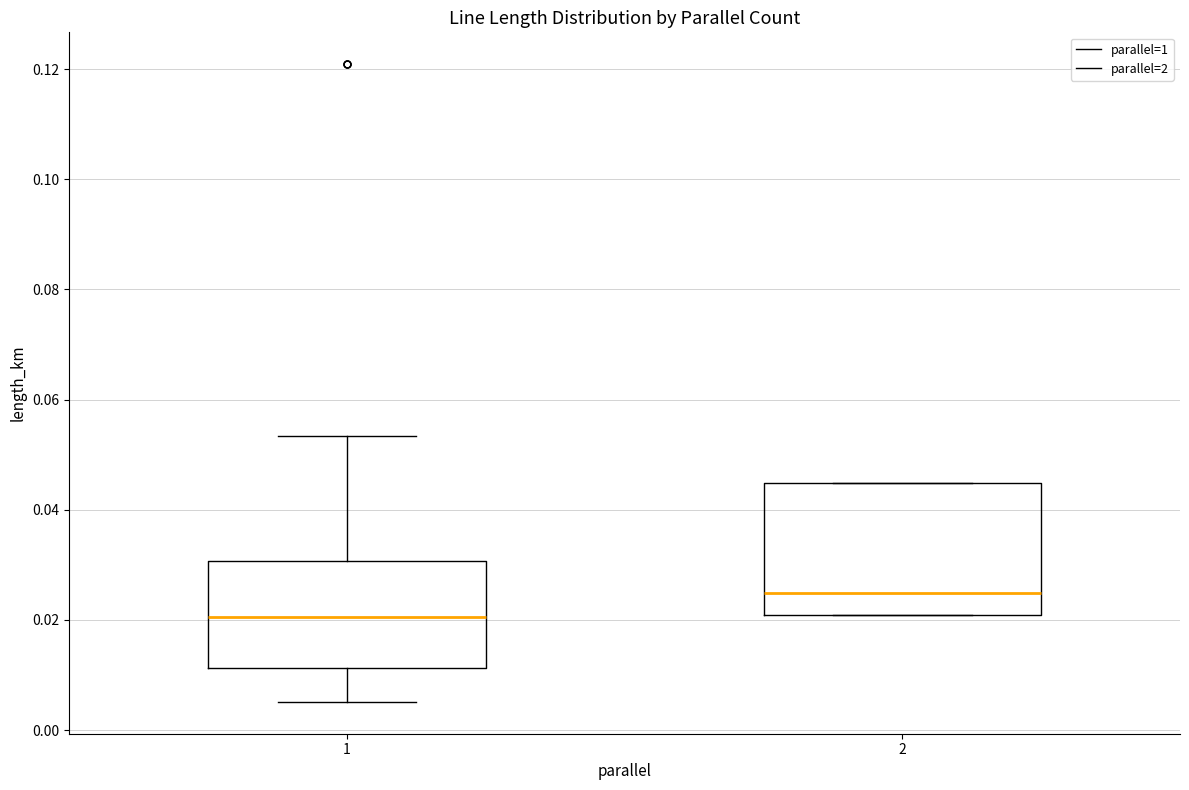

Reading left to right, read every box against the y-axis: the position of its median line, the range the box covers, and the ends of its whiskers. The values are not printed on the chart, so give them approximately, as read against the axis.

1: median 0.020, box 0.012 to 0.030, whiskers 0.006 to 0.054
2: median 0.024, box 0.020 to 0.044, whiskers 0.020 to 0.044